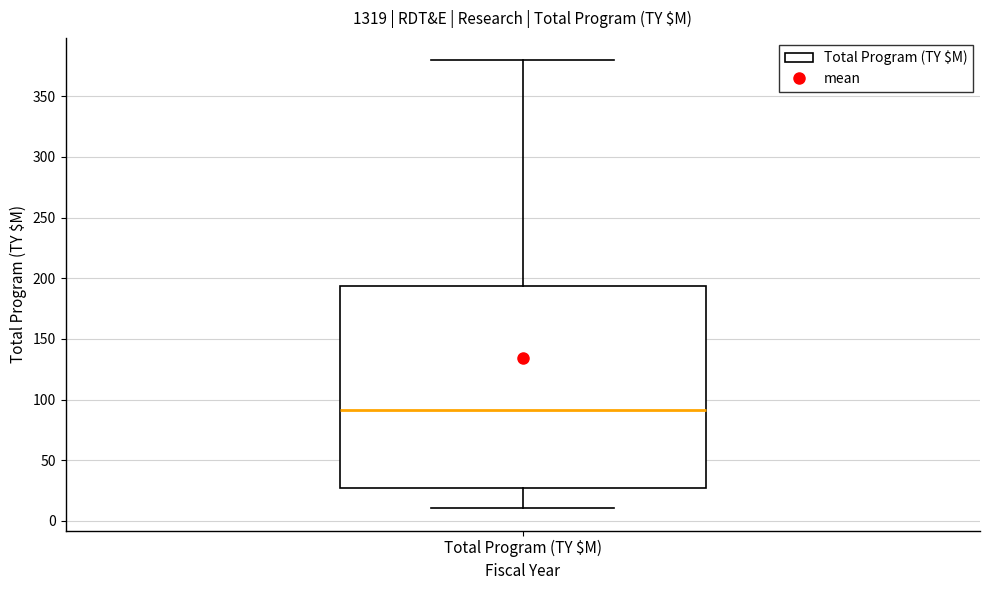

Transcribe this box plot: give where the median line is, the range the box spans, and where the two whiskers end, as read against the y-axis. The values are not printed on the chart, so give them approximately, as read against the axis.

median 90, box 25 to 195, whiskers 10 to 380